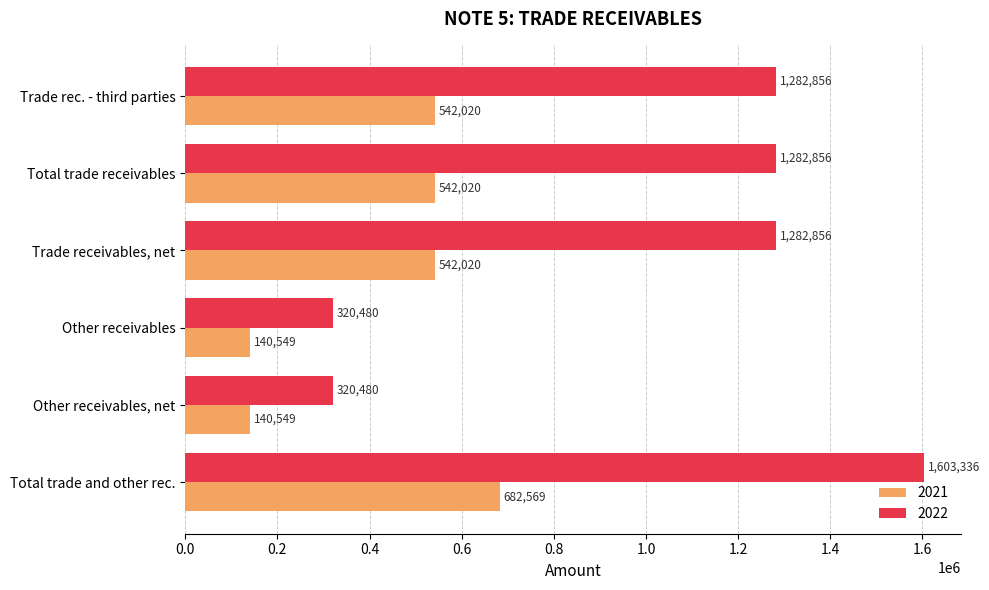

Is it true that 2022 equals 1969178 at Total trade receivables?

False